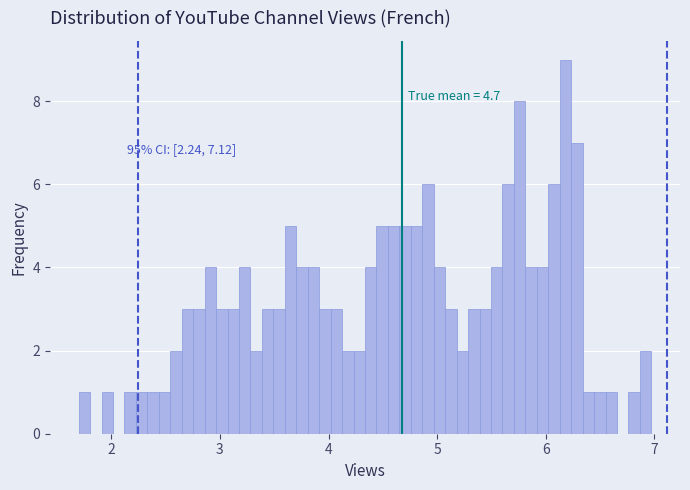

Around what value on the x-axis is the tallest bar? Give the approximate position of its centre, as read against the axis.

6.2